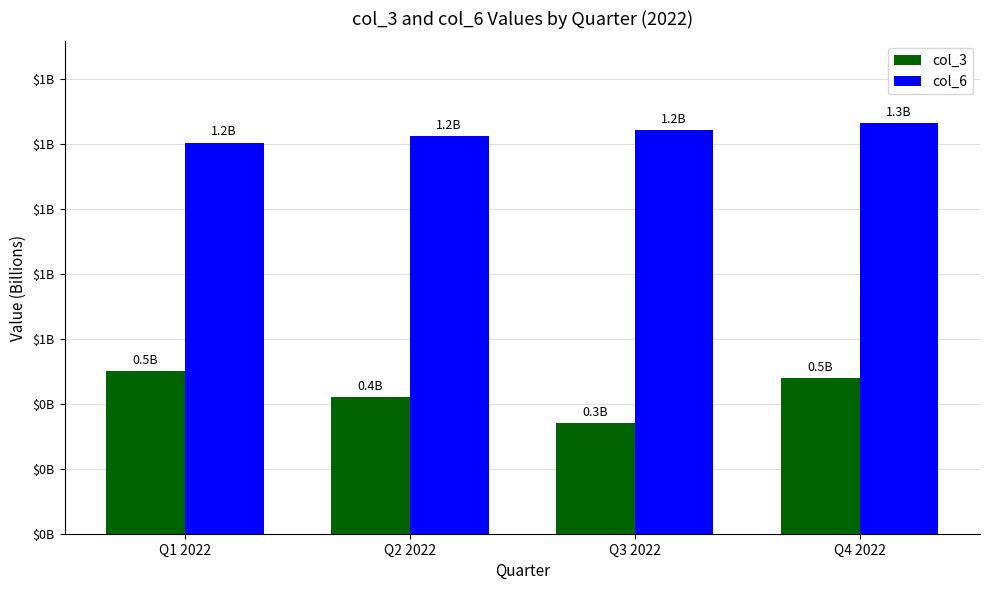

Which series has the largest range (max minus min)?

col_3